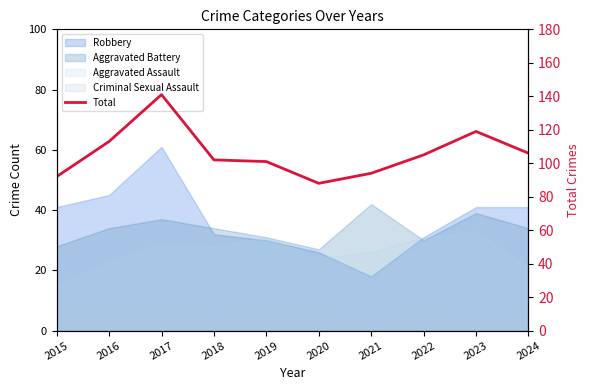

Is it true that the value at 2020 is 88?

True